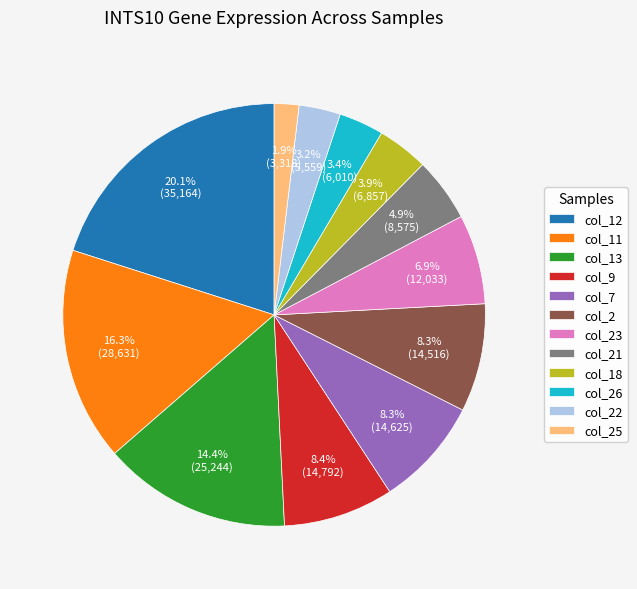

How many slices are in this pie chart?

12